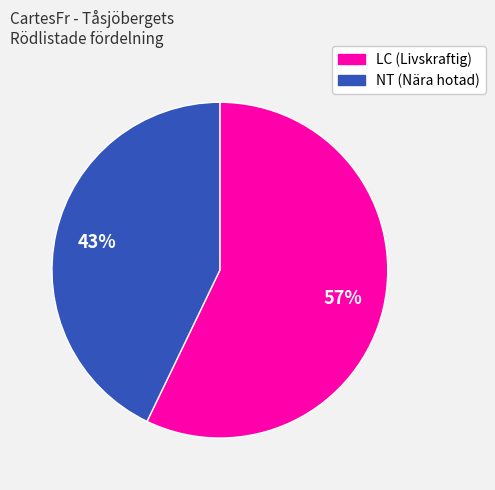

To the nearest percent, what is the difference between the largest and smallest slice percentages?

14%